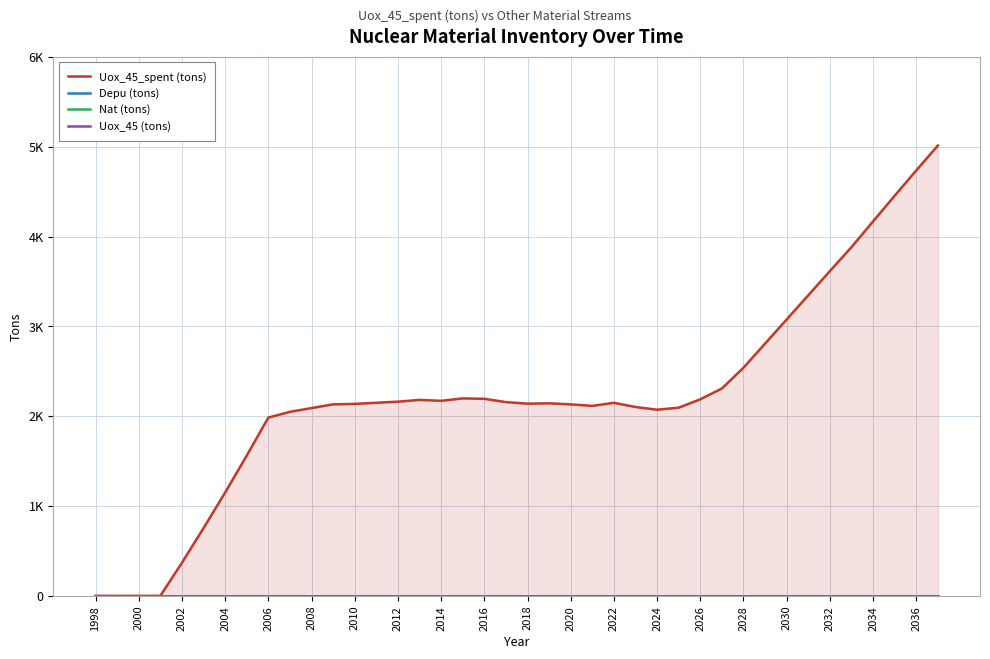

What are all the series names shown in the legend?

Uox_45_spent (tons), Depu (tons), Nat (tons), Uox_45 (tons)